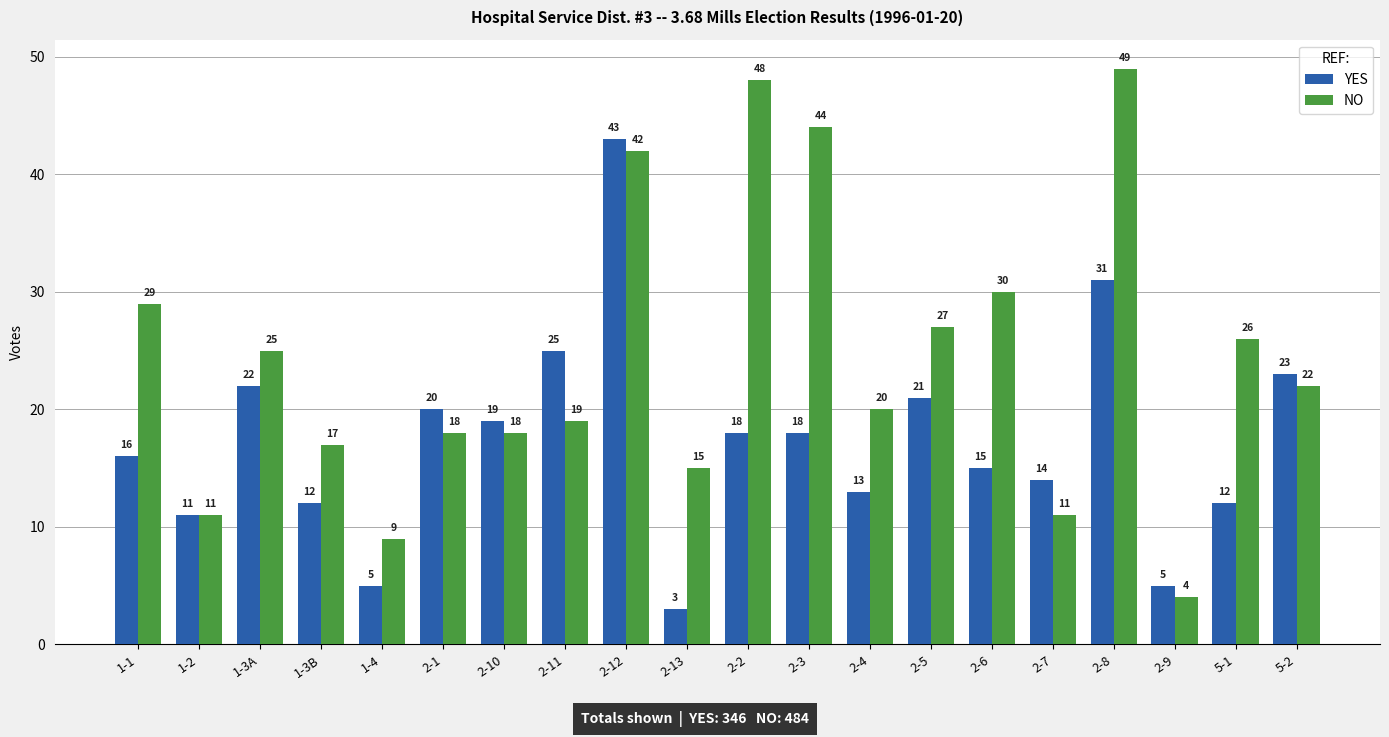

How many distinct data groups are displayed?

2